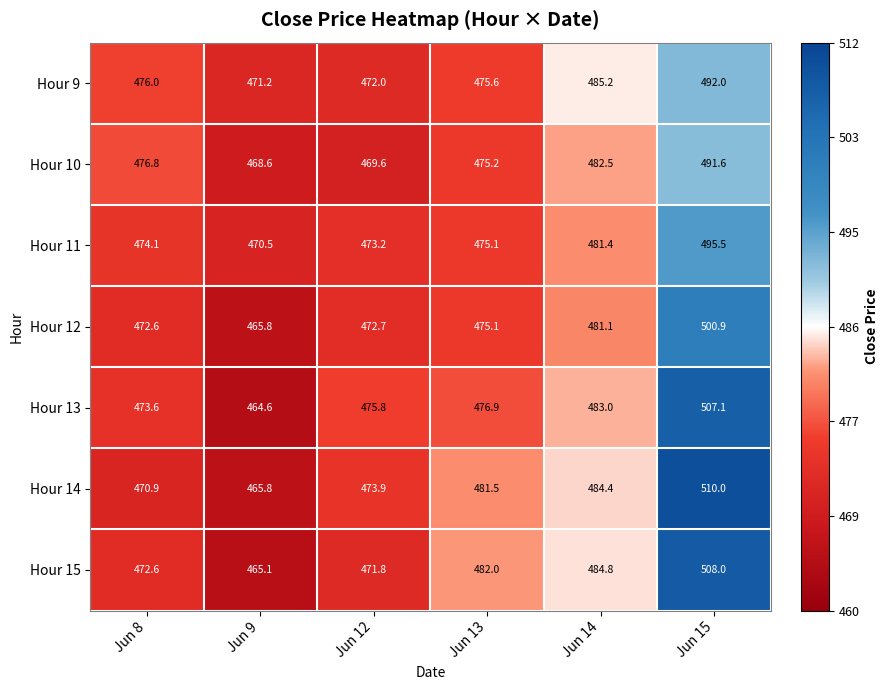

What is the greatest value displayed?

510.0